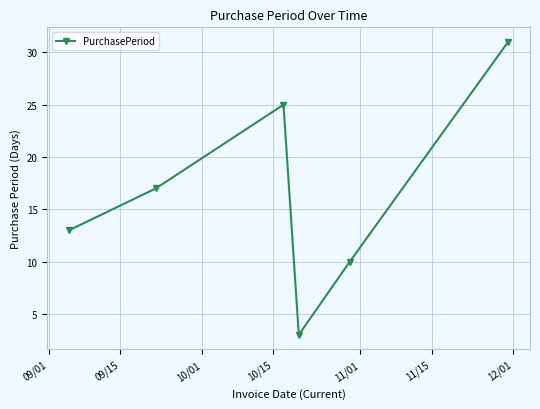

What is the minimum value shown in the chart?

3